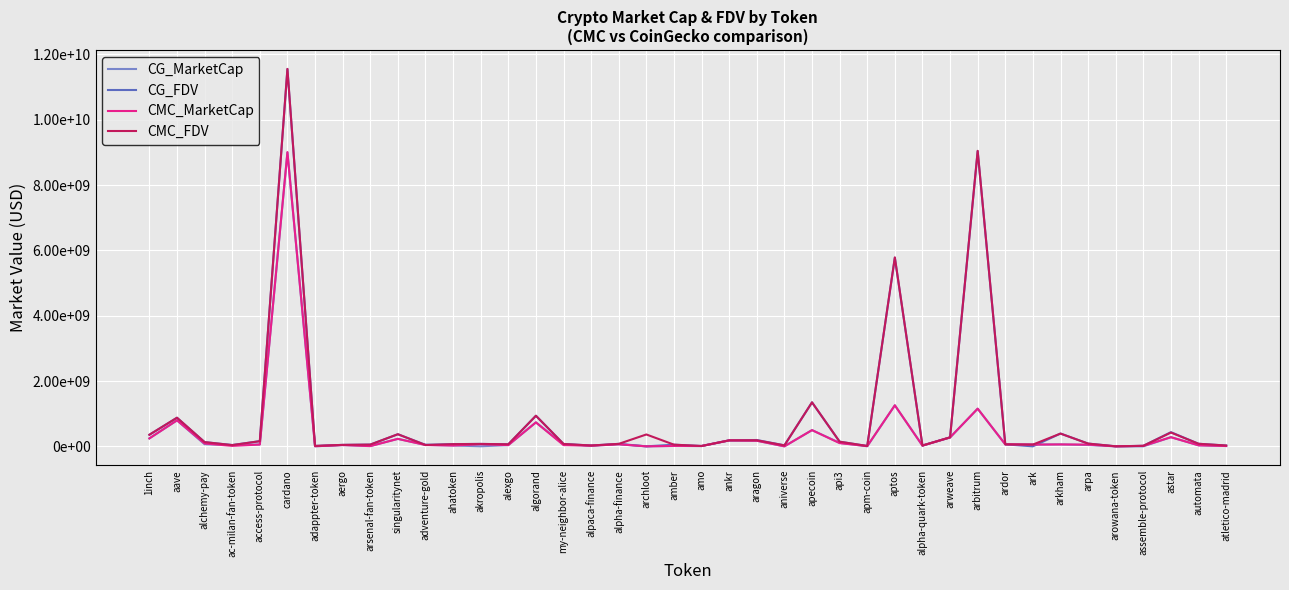

What are all the series names shown in the legend?

CG_MarketCap, CG_FDV, CMC_MarketCap, CMC_FDV